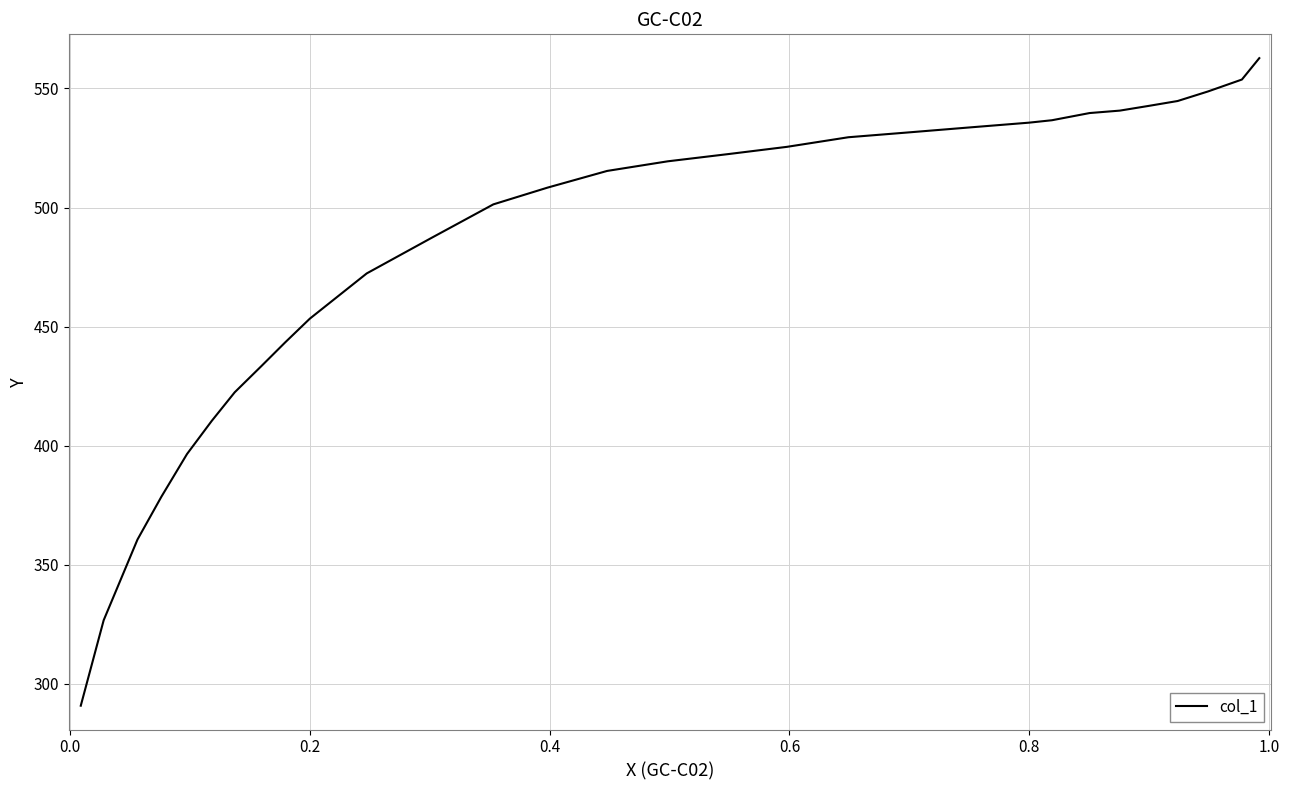

True or false: there are more than 0 points higher than both neighbors.

False